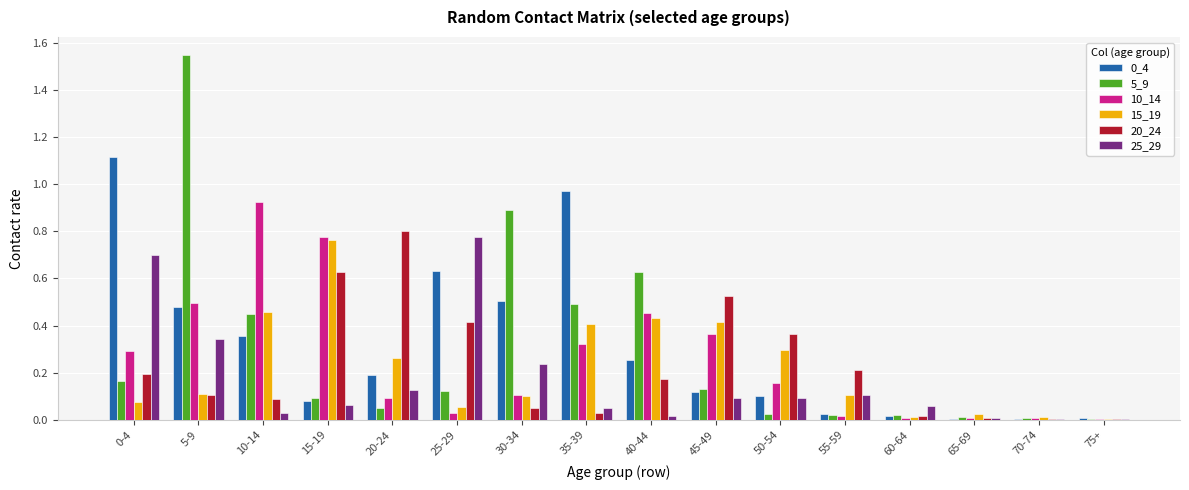

Is it true that 0_4 equals 0.0 at 75+?

True